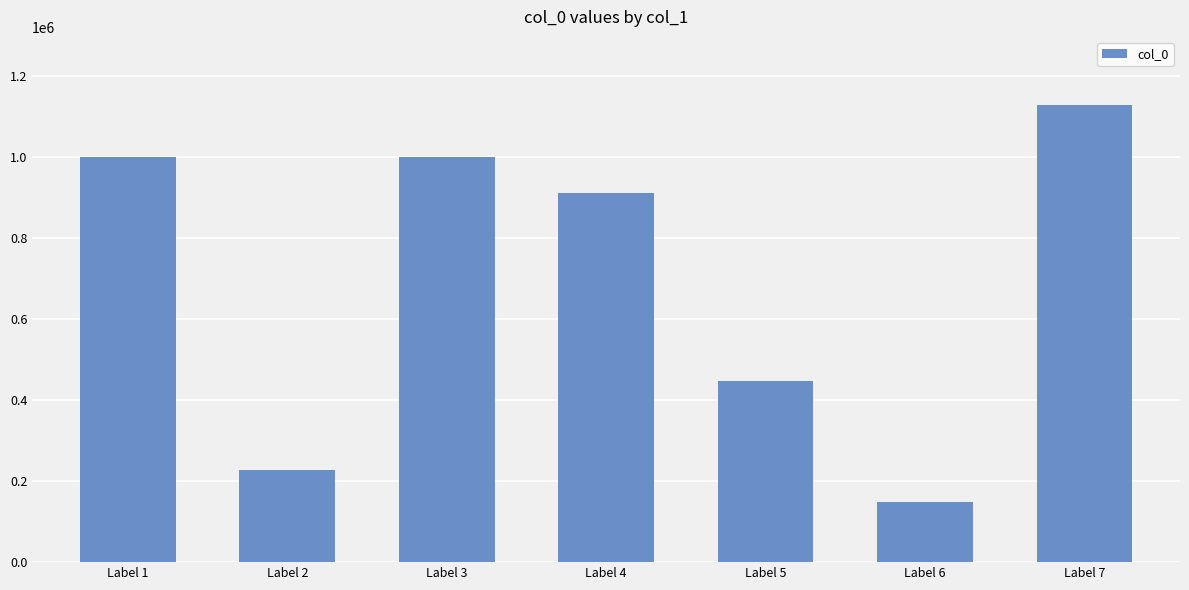

How many bars are there in total?

7